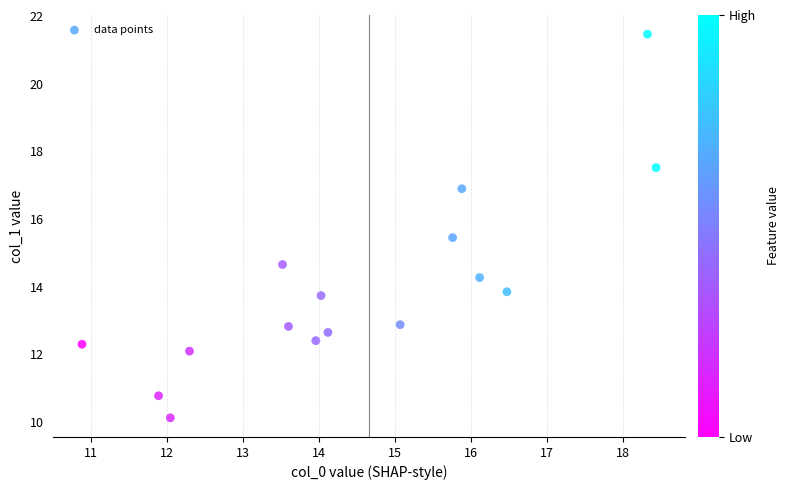

What is the range of Y values (max minus min)?

11.3